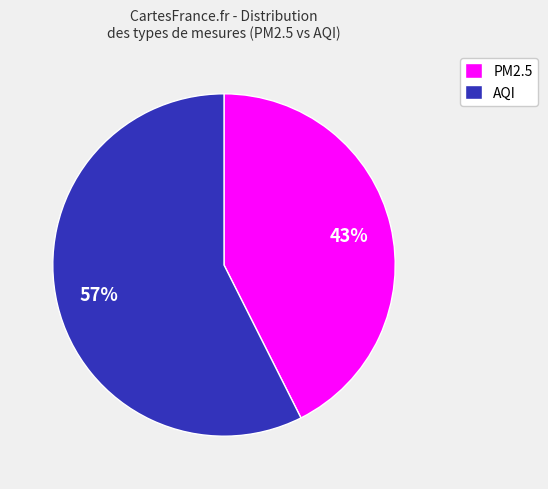

To the nearest percent, what portion does AQI represent?

57%